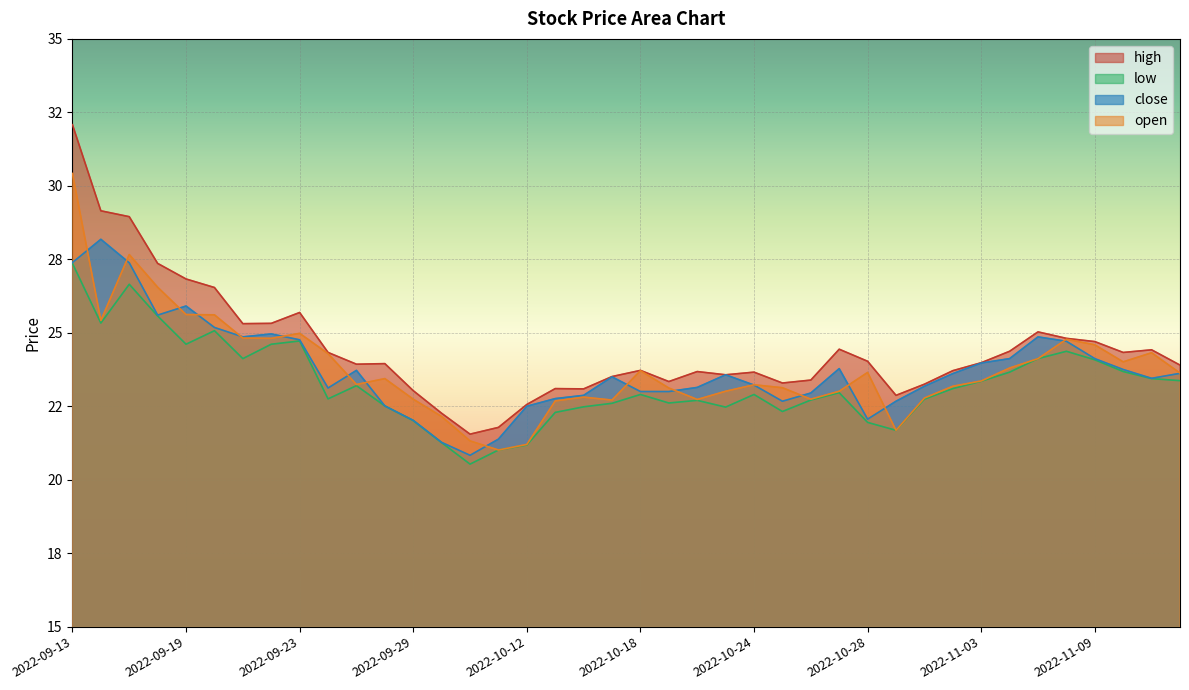

What is the highest value of the open series?

30.4